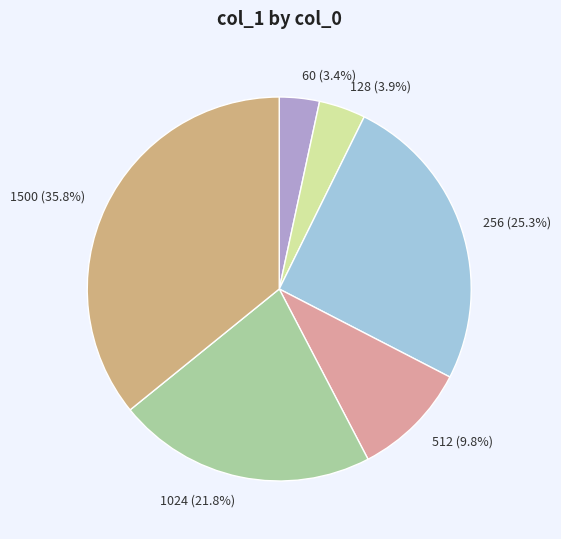

Is 256 the majority of the pie?

No